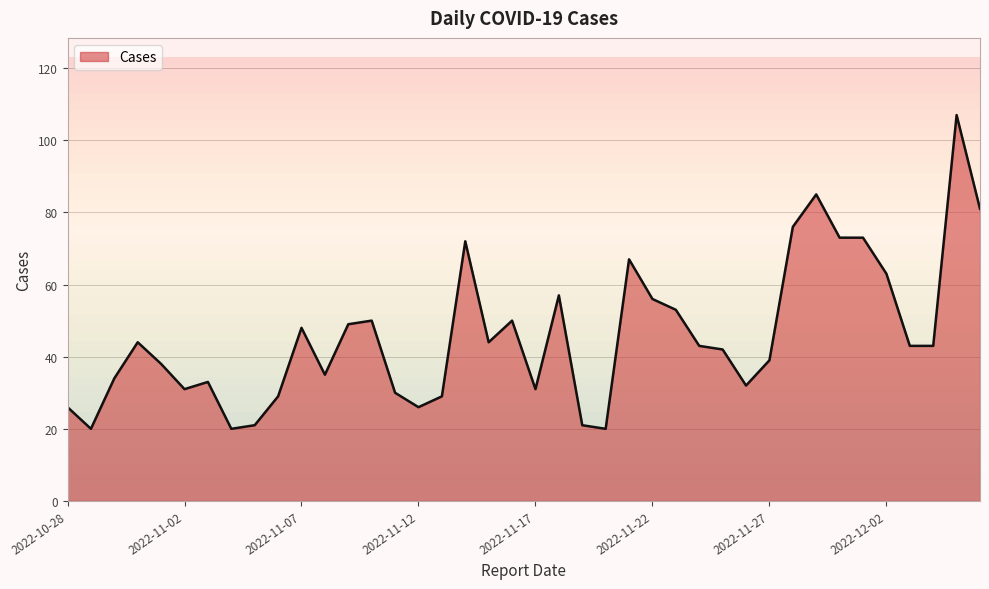

Where does the data first go above 43?

2022-10-31